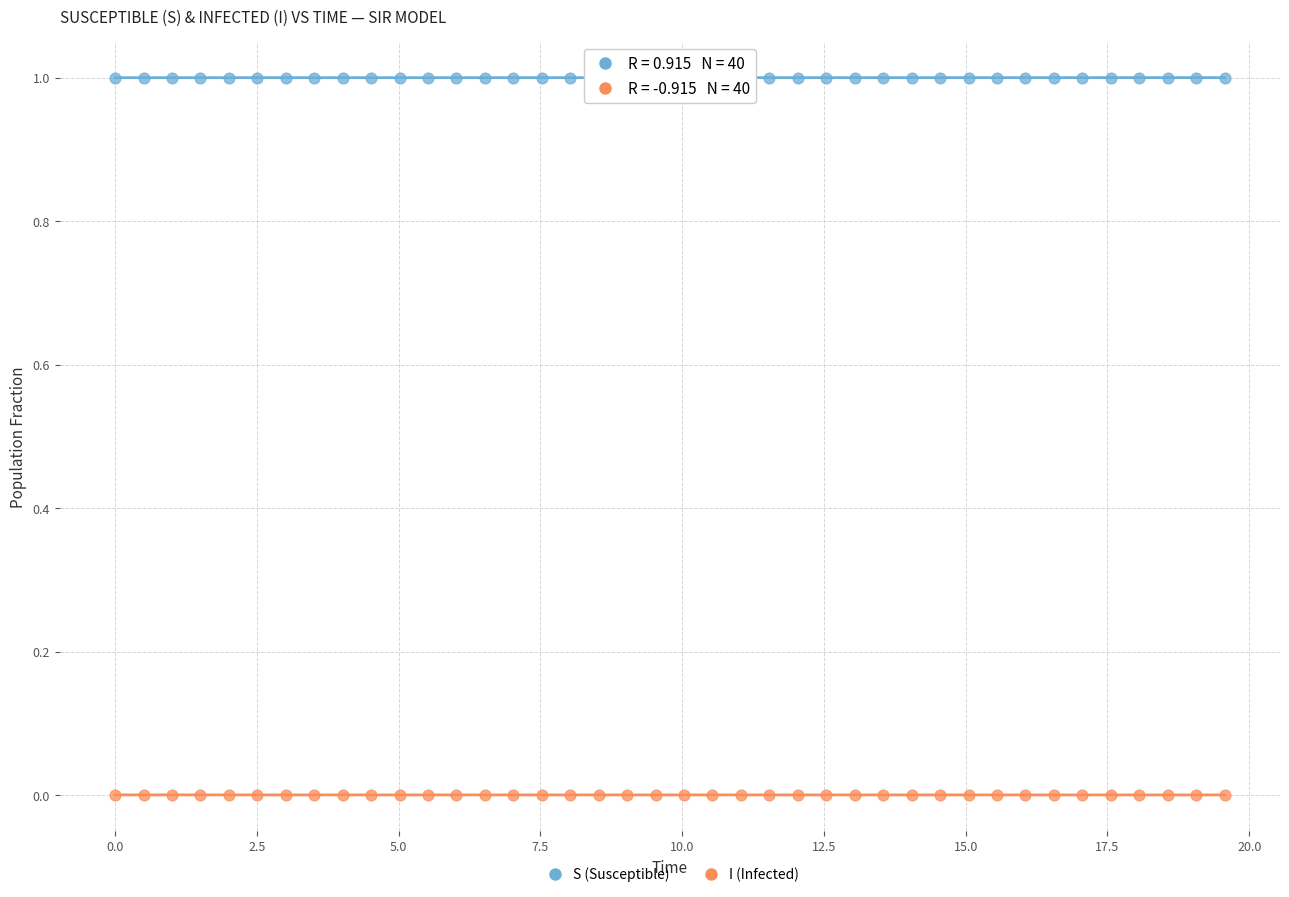

What is the X range (max minus min) for the scatter plot?

19.6